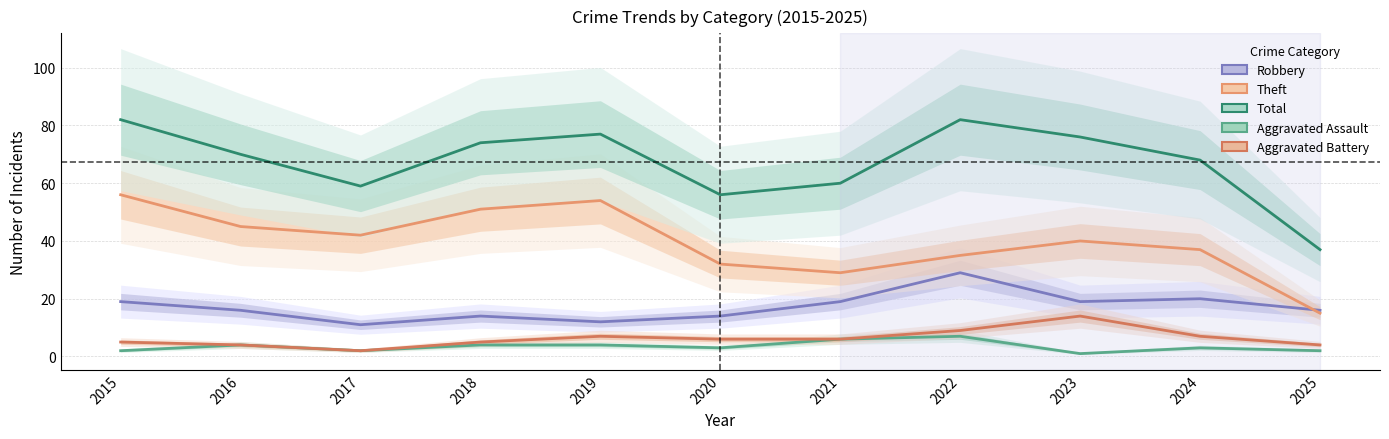

How many series are shown in this chart?

5